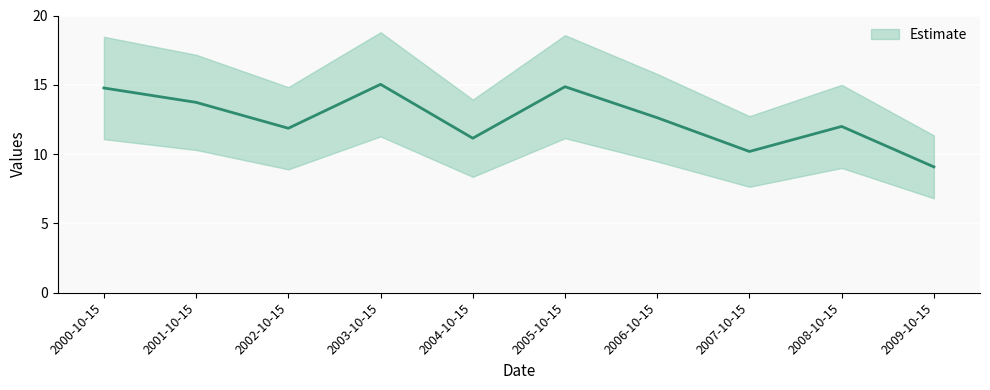

Reading right to left, extract all data points from this chart.

9.1	12.0	10.2	12.6	14.9	11.1	15.0	11.9	13.7	14.8